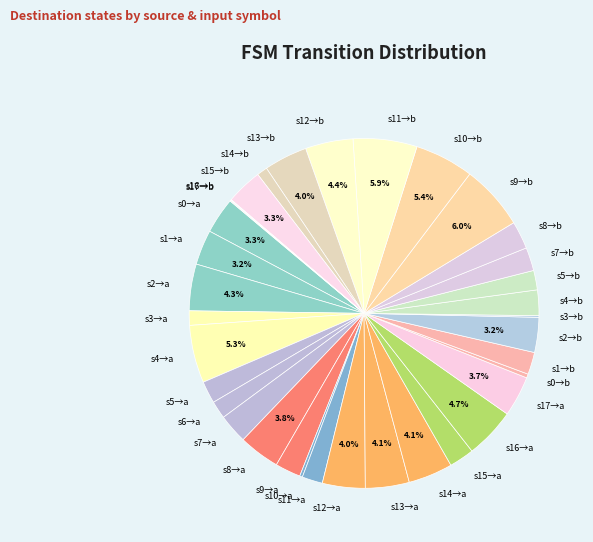

Between s5→b and s13→b, which is larger?

s13→b